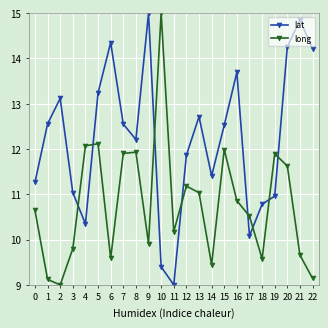

Rank the series at 4 from highest to lowest value.

long, lat